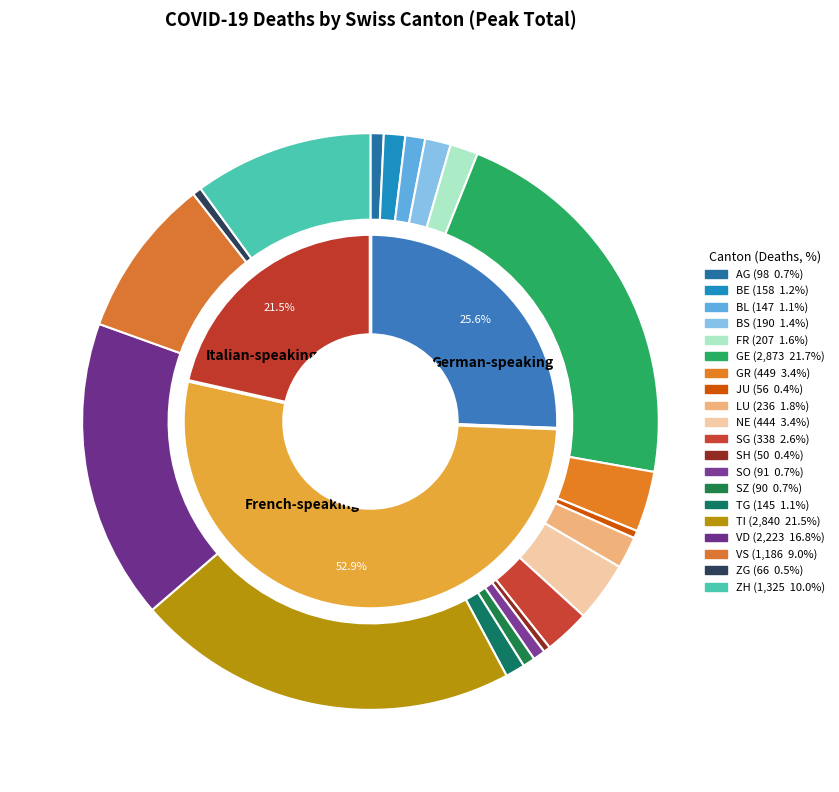

Rank the categories by value from highest to lowest.

GE, TI, VD, ZH, VS, GR, NE, SG, LU, FR, BS, BE, BL, TG, AG, SO, SZ, ZG, JU, SH